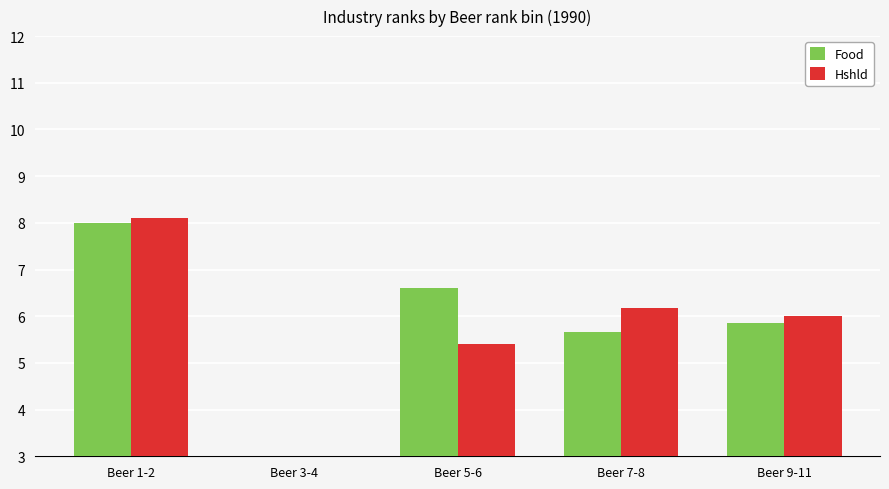

What are all the series names shown in the legend?

Food, Hshld